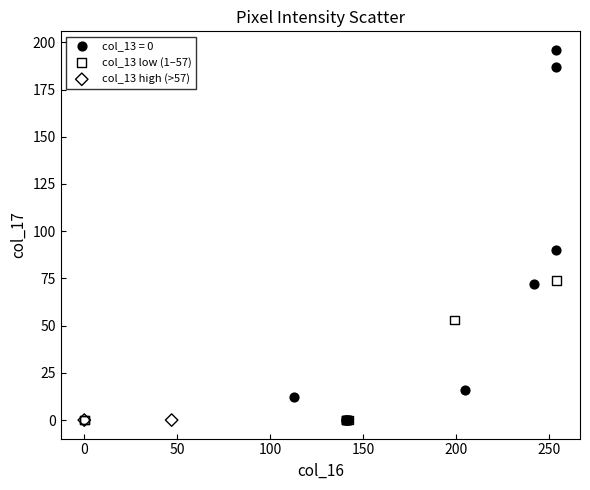

What are all the series names shown in the legend?

col_13 = 0, col_13 low (1–57), col_13 high (>57)